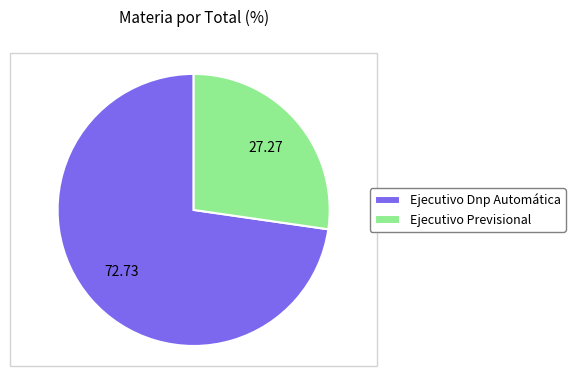

Count the number of slices in the pie.

2